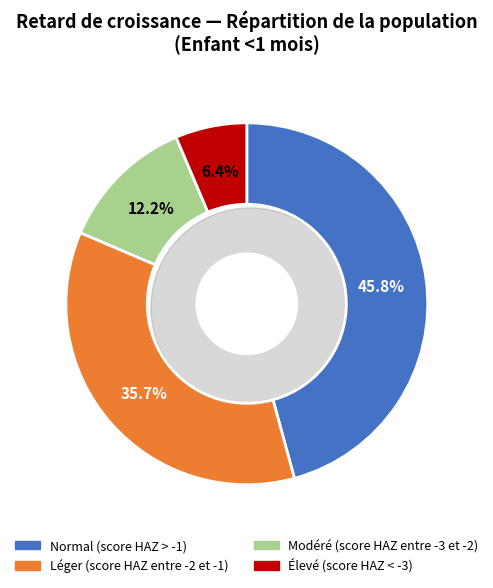

To the nearest percent, what is the difference between the Modéré (score HAZ entre -3 et -2) and Normal (score HAZ > -1) slice percentages?

34%